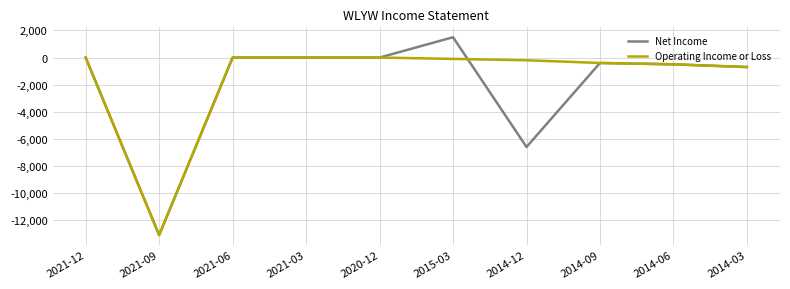

The Net Income series shows 0 at 2021-12. True or false?

True